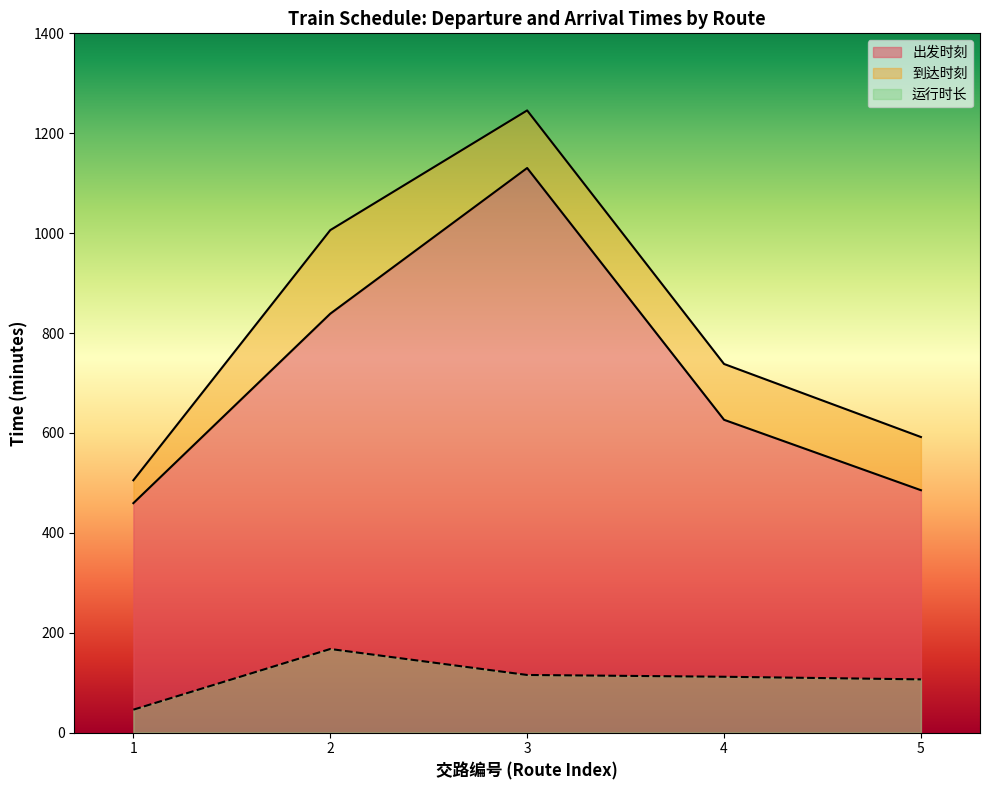

Is the value of 出发时刻 at 3 greater than the value of 运行时长 at 5?

Yes